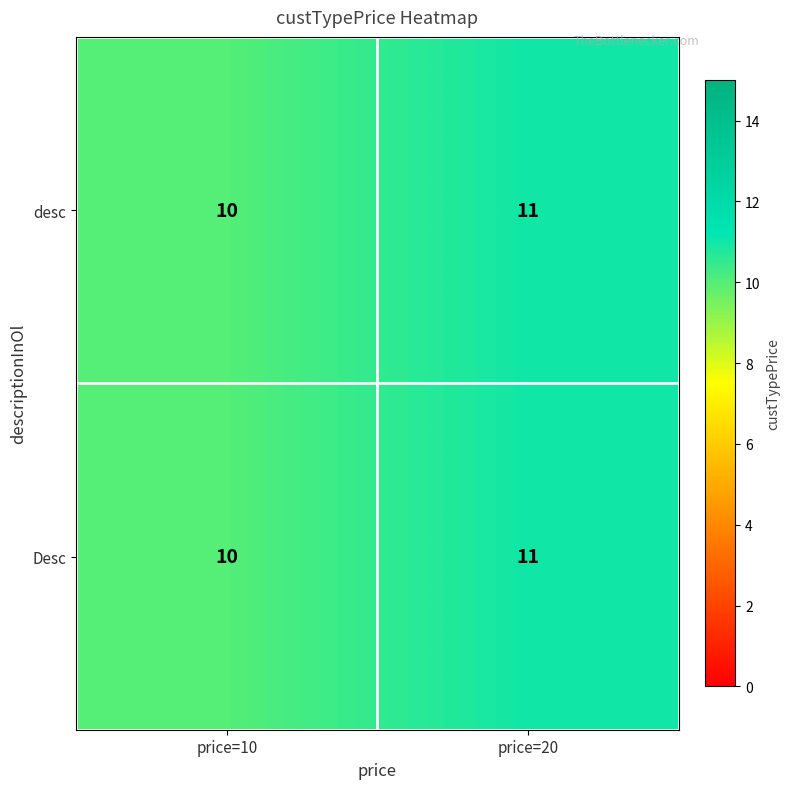

Which category has the lowest value across all series?

price=10